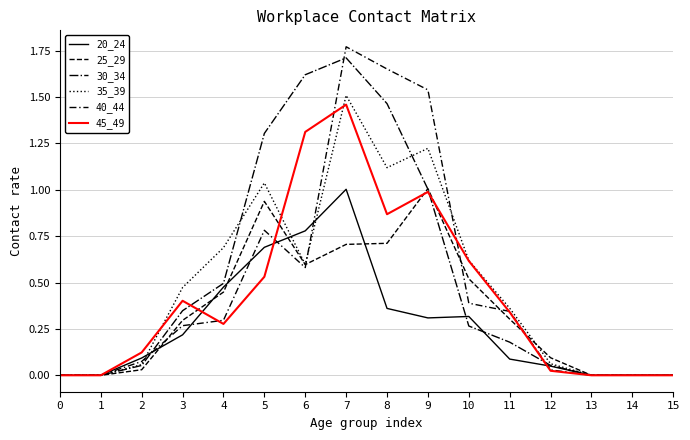

What is the value of the 30_34 point at the 9th from the left?

1.5